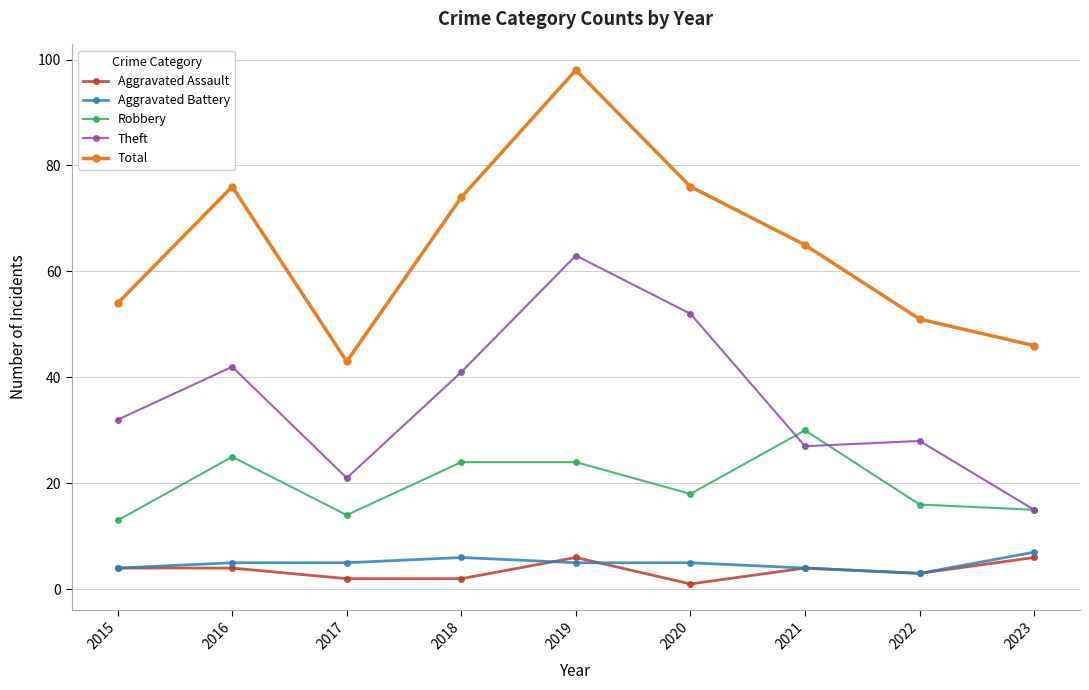

Count the number of data series in this chart.

5